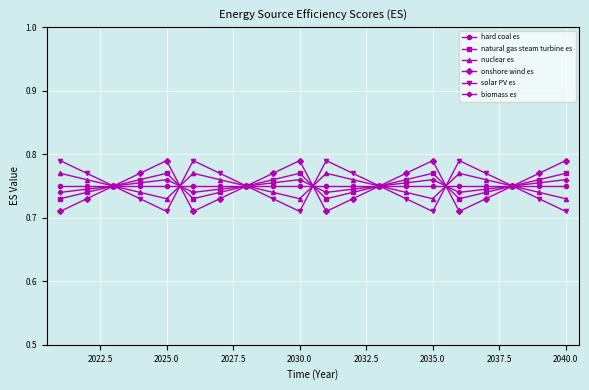

At how many categories does at least one series exceed 0?

20